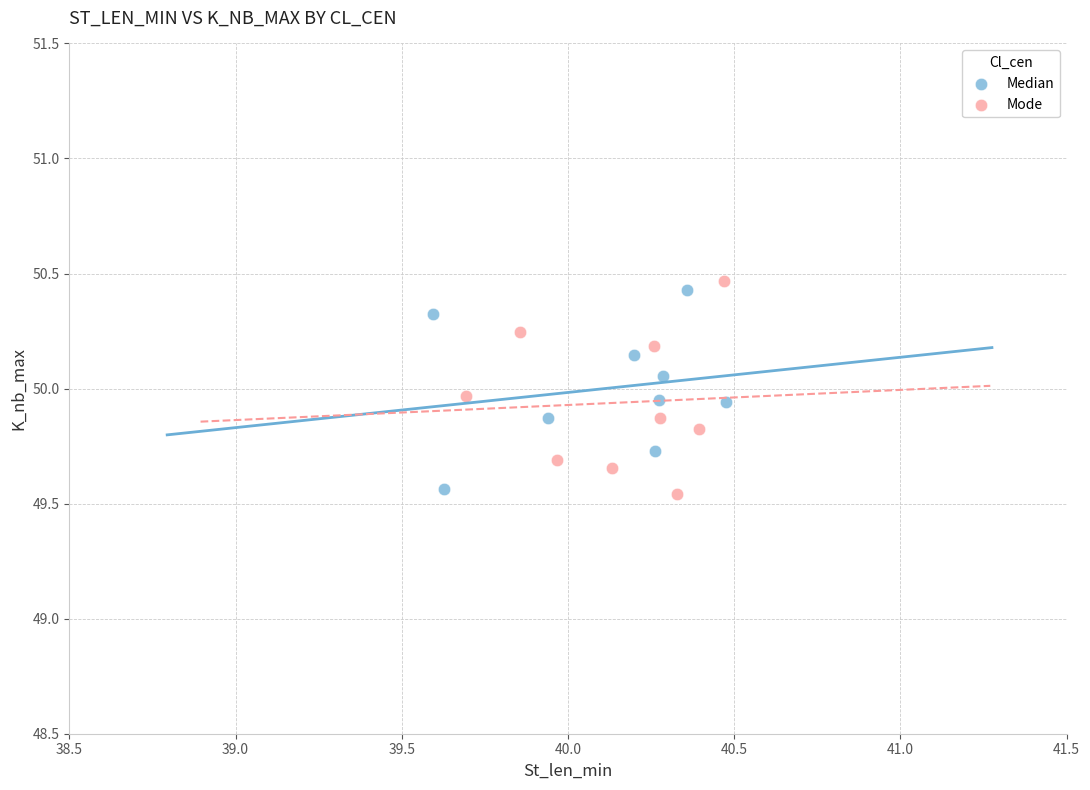

What are all the series names shown in the legend?

Median, Mode